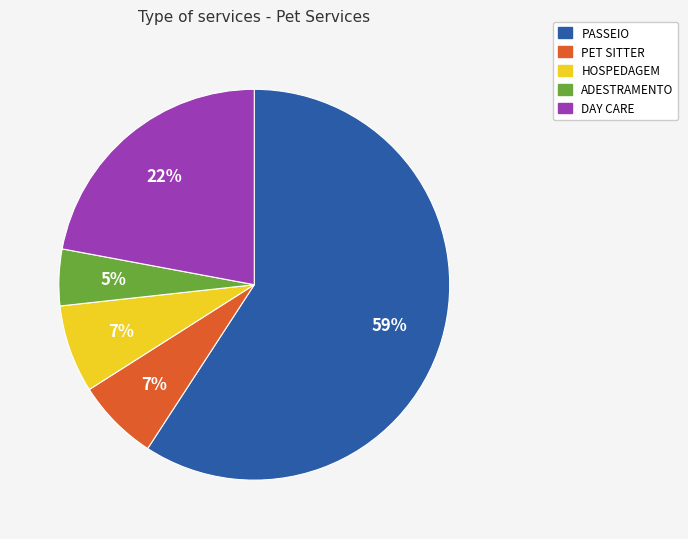

Is there a majority slice in this chart?

Yes